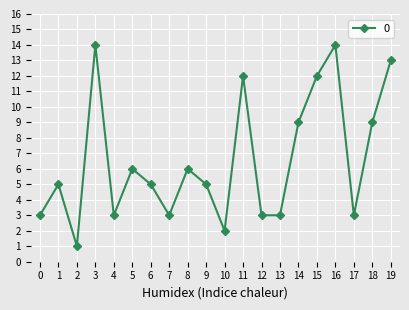

What is the change in value from 2 to 16?

+13